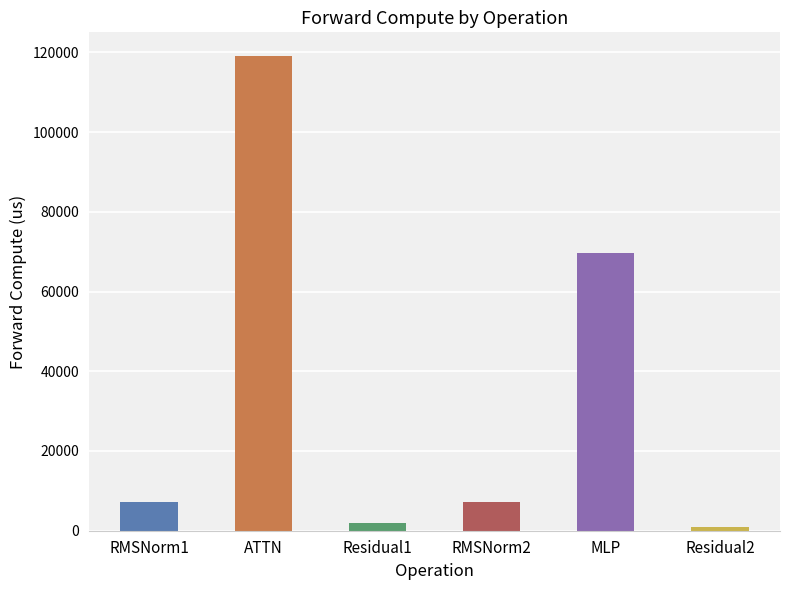

What is the value of the 6th bar from the left?

933.4